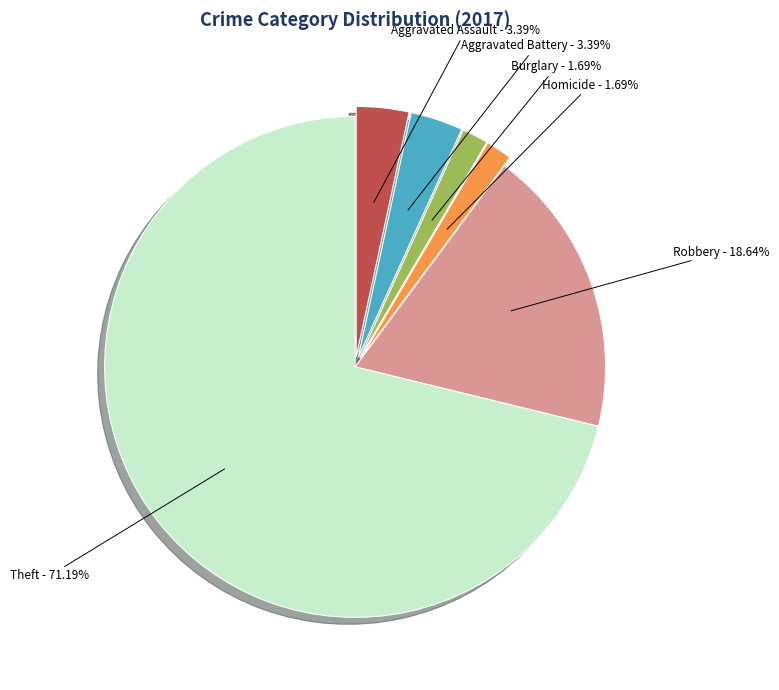

Which category has the biggest portion of the pie?

Theft